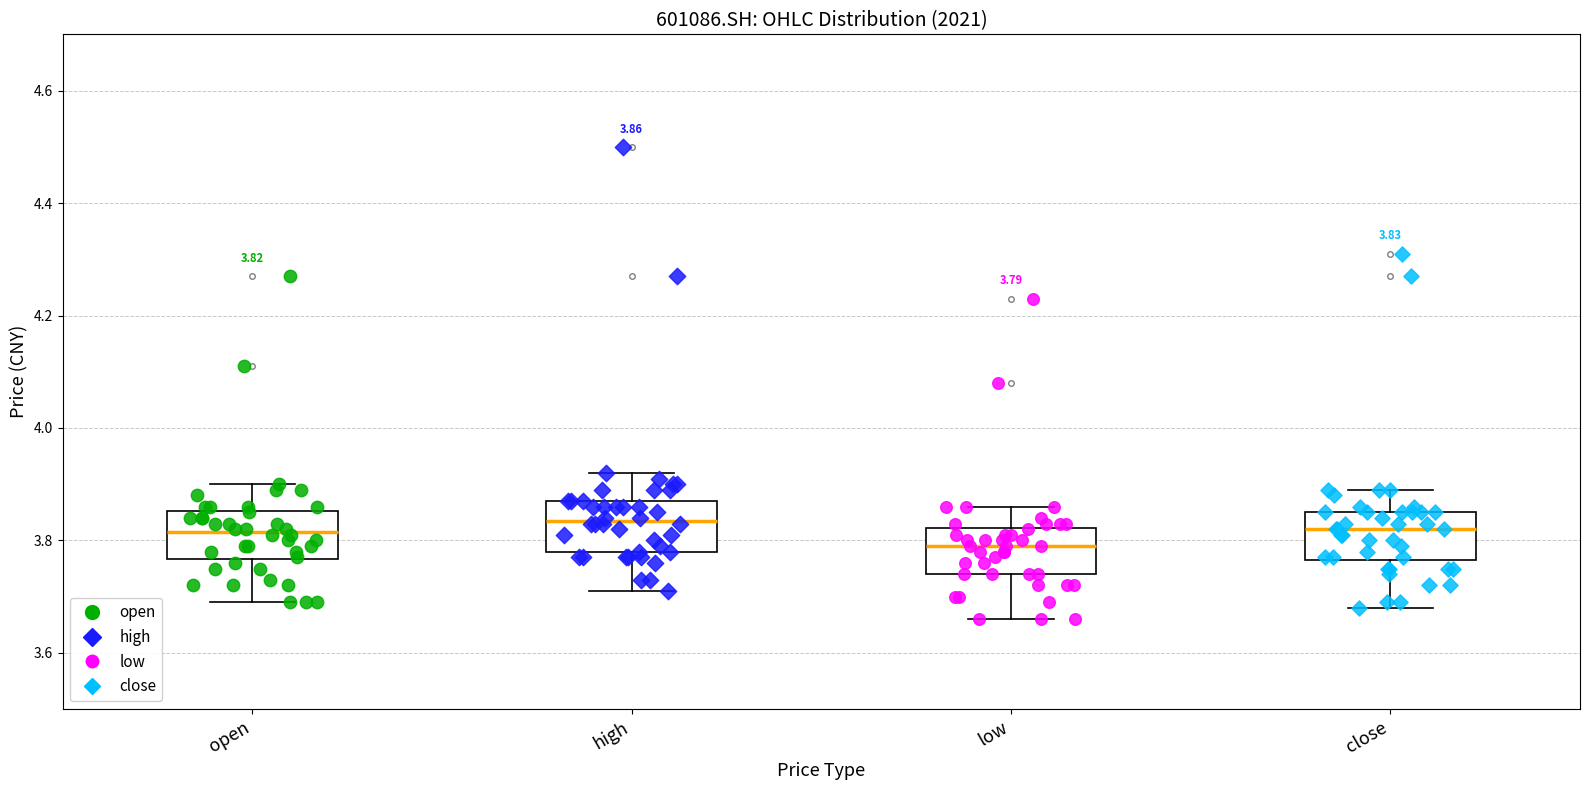

Which box's median line is the lowest?

low